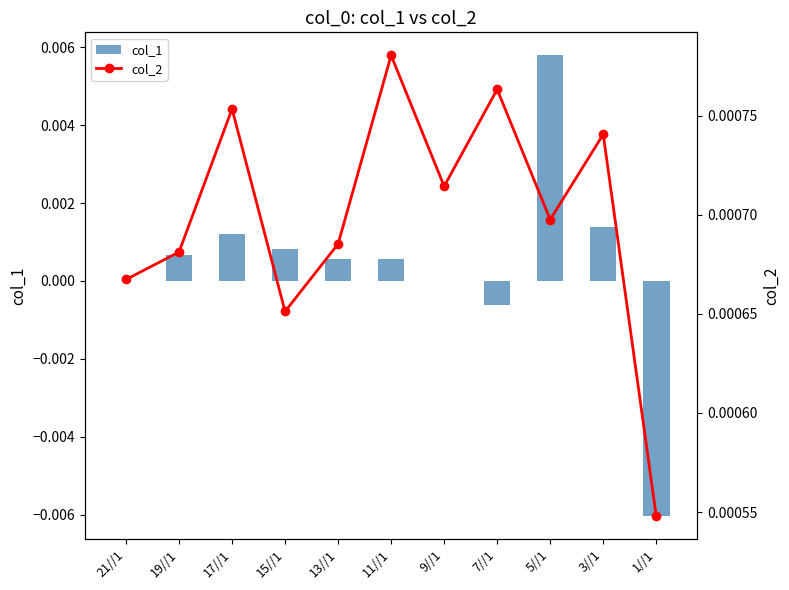

What are all the series names shown in the legend?

col_1, col_2